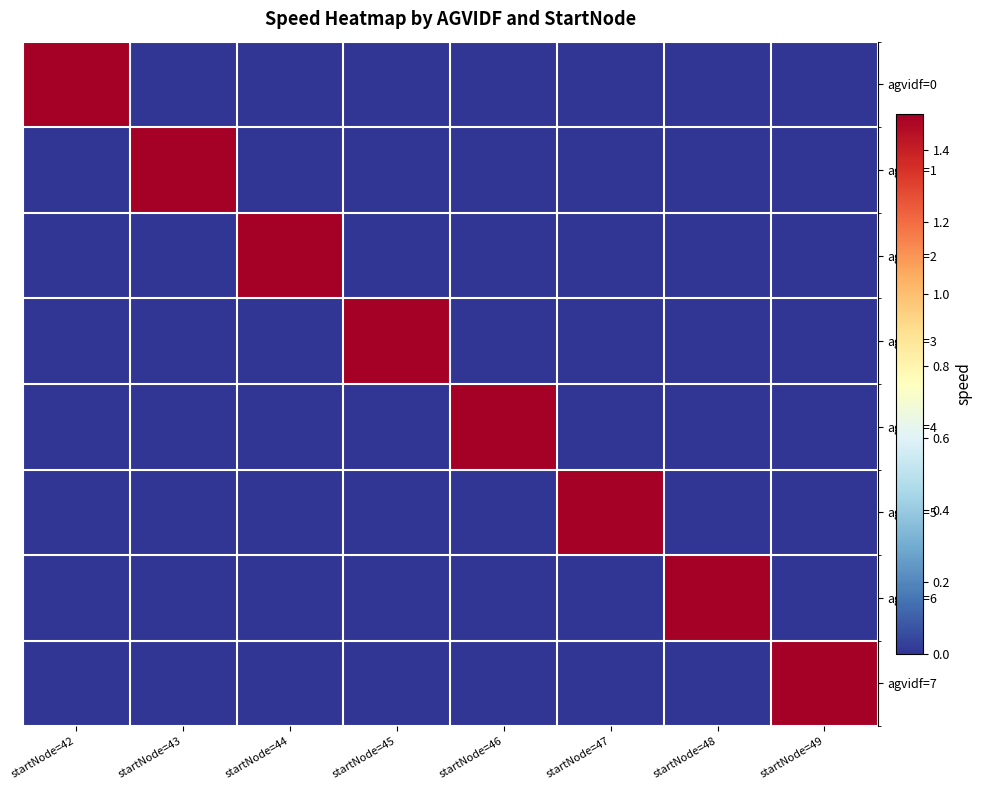

Which series has the largest total across all categories?

agvidf=0